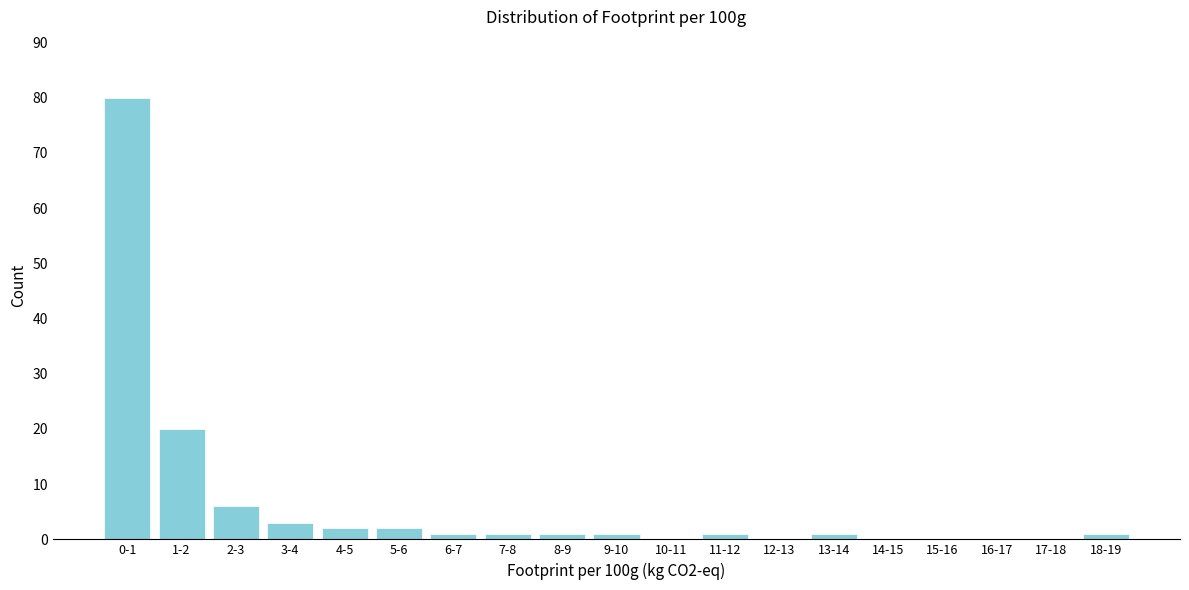

Reading left to right, transcribe all the data shown in this chart.

0-1=80	1-2=20	2-3=6	3-4=3	4-5=2	5-6=2	6-7=1	7-8=1	8-9=1	9-10=1	10-11=0	11-12=1	12-13=0	13-14=1	14-15=0	15-16=0	16-17=0	17-18=0	18-19=1